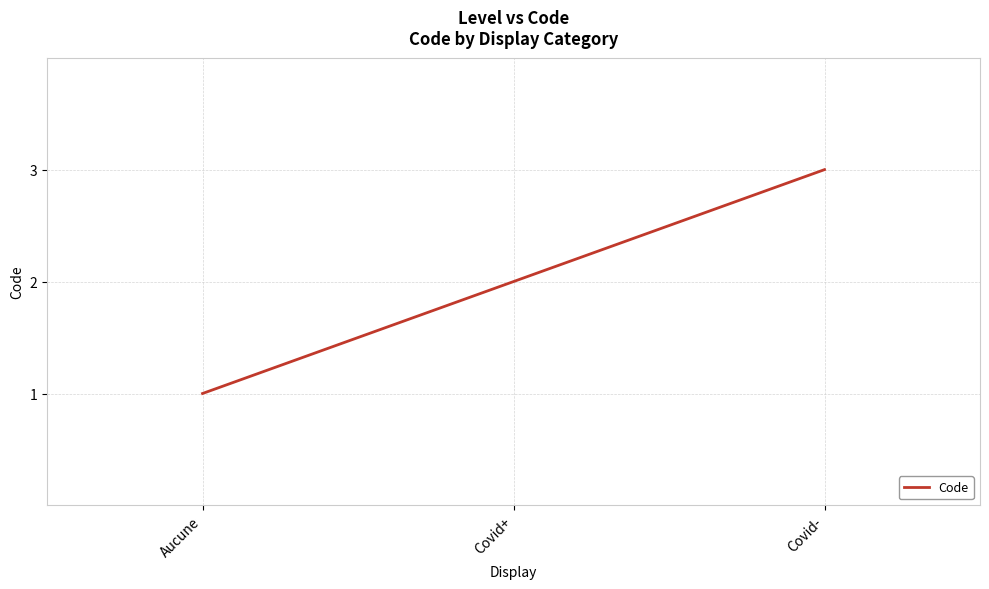

Count the number of categories in the chart.

3